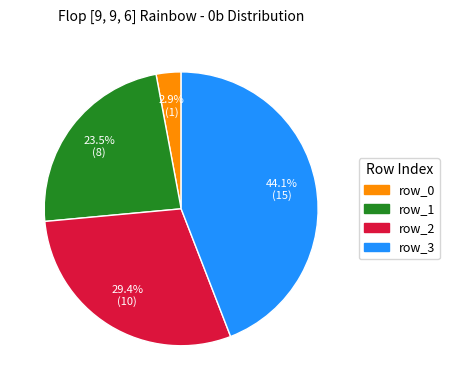

Which category has the biggest portion of the pie?

row_3